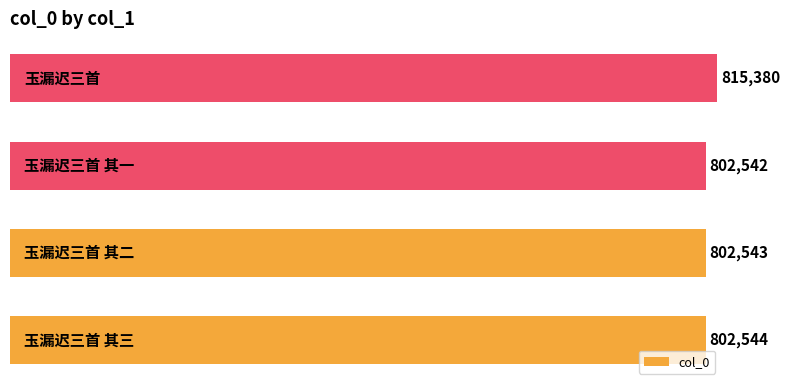

What is the difference between the maximum and minimum values?

12838